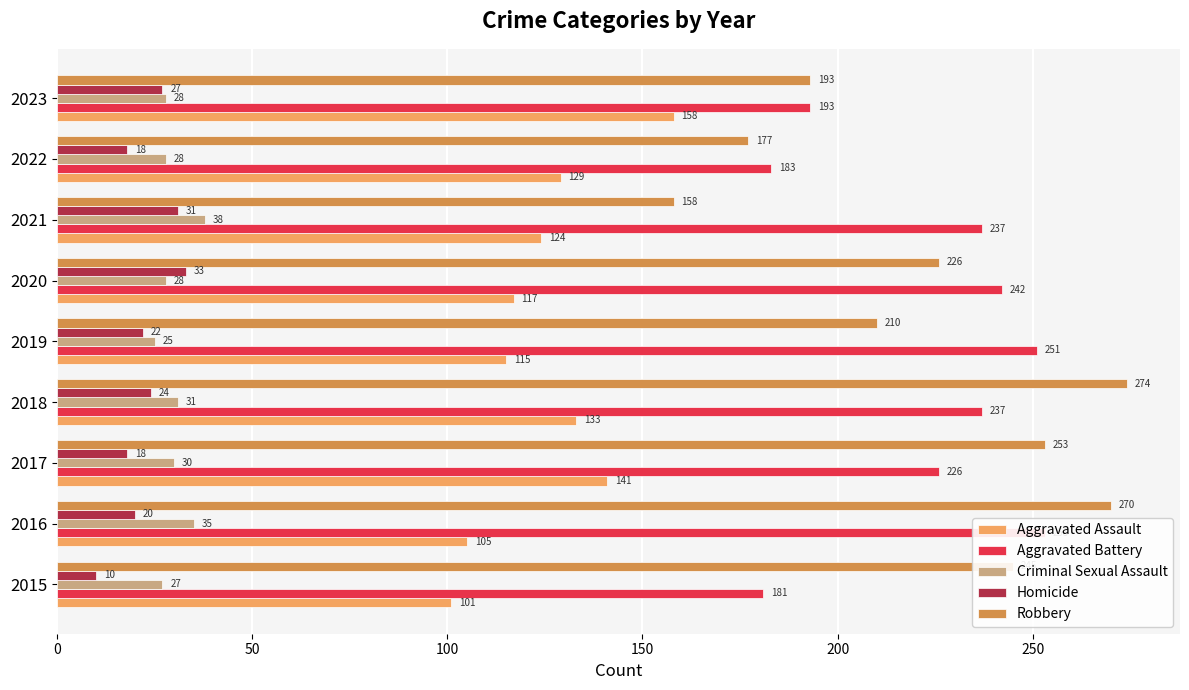

How many values in the Criminal Sexual Assault series exceed 28?

4